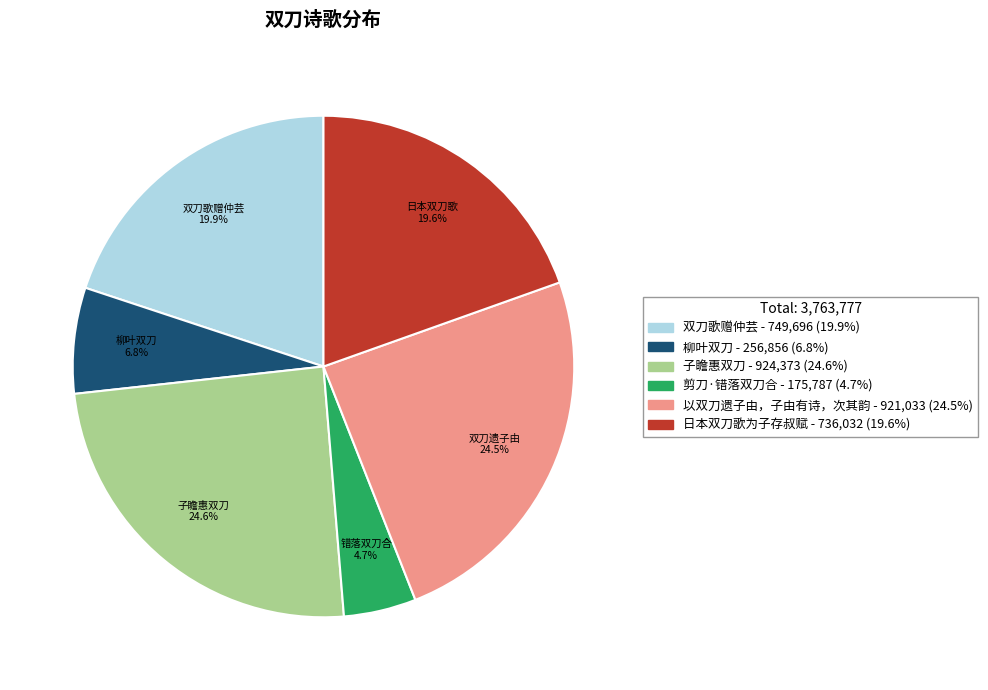

Does any single category account for the majority?

No